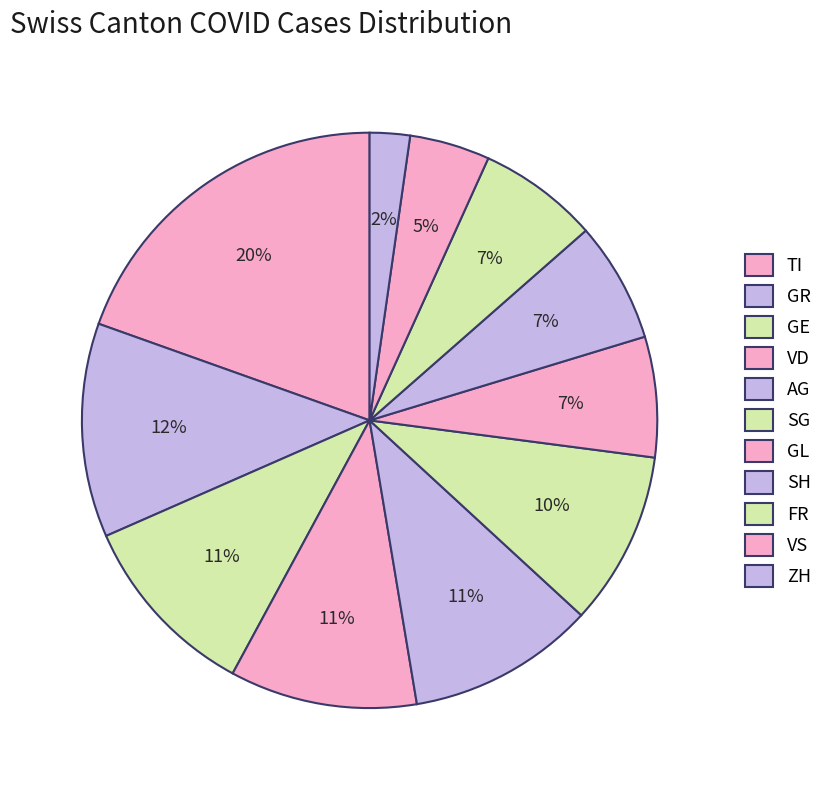

Count the number of slices in the pie.

11